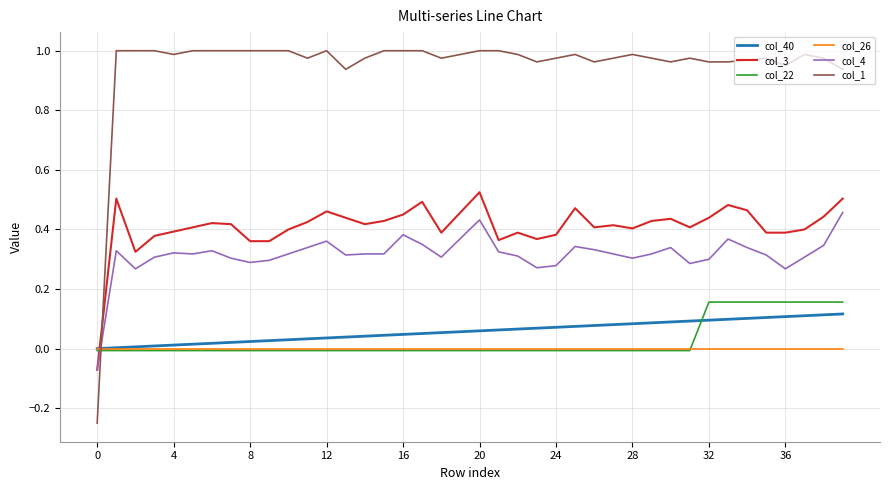

True or false: col_1 and col_3 cross at least once.

True